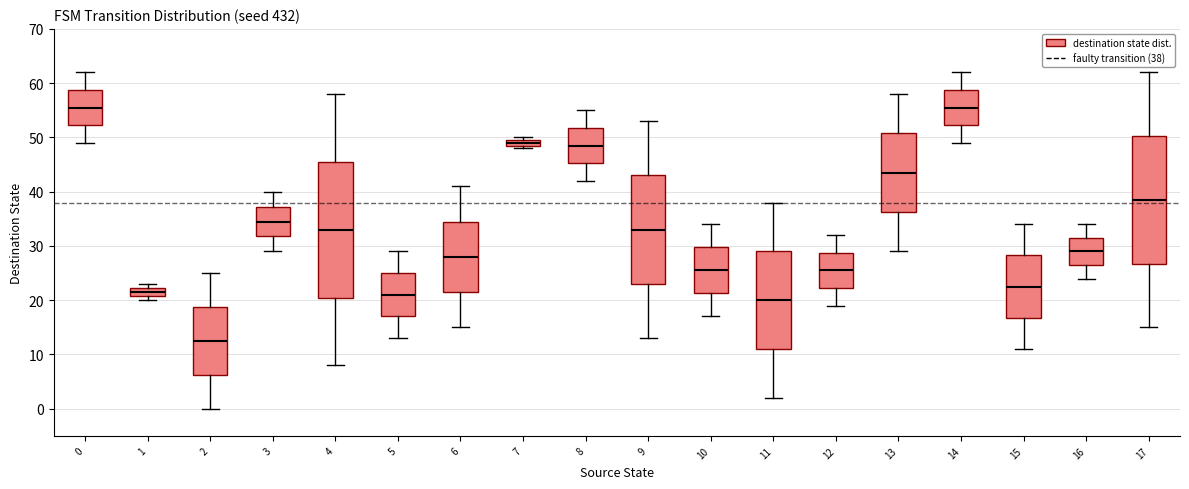

Which box is the tallest, from its lower edge to its upper edge?

4